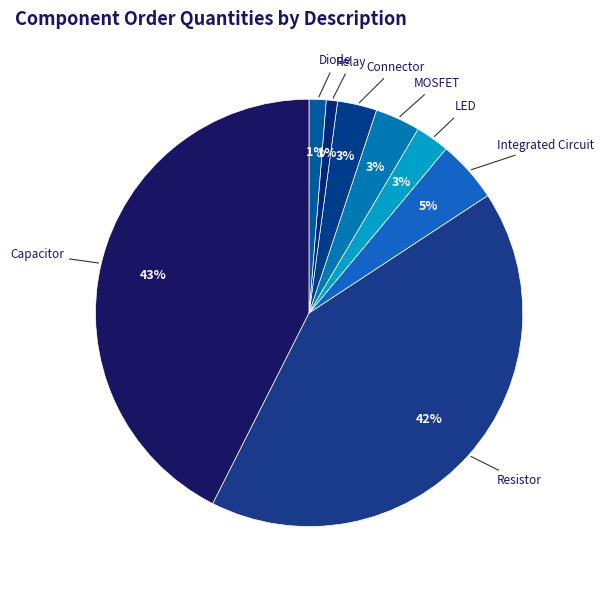

True or false: LED accounts for 8% of the total.

False